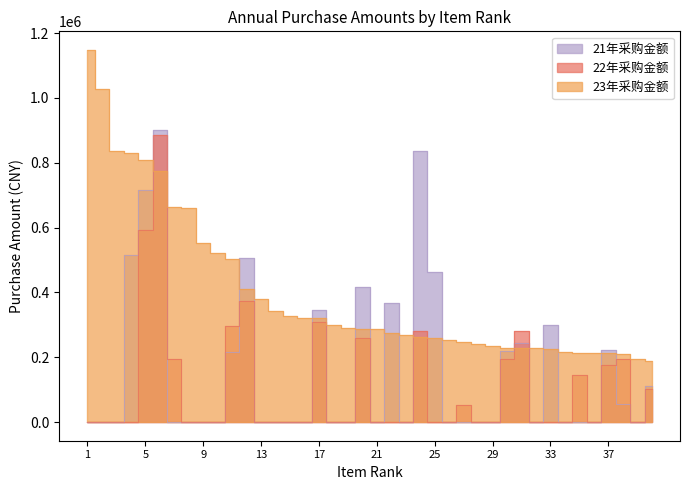

At which label does 22年采购金额 reach its minimum?

1